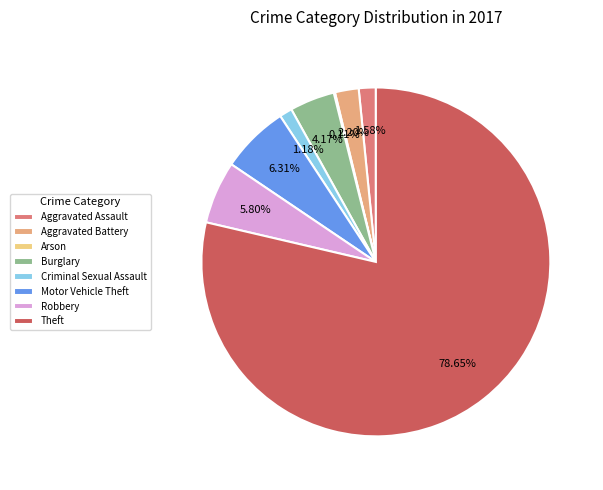

Approximately how many times larger is the value at Motor Vehicle Theft compared to Robbery?

1.1